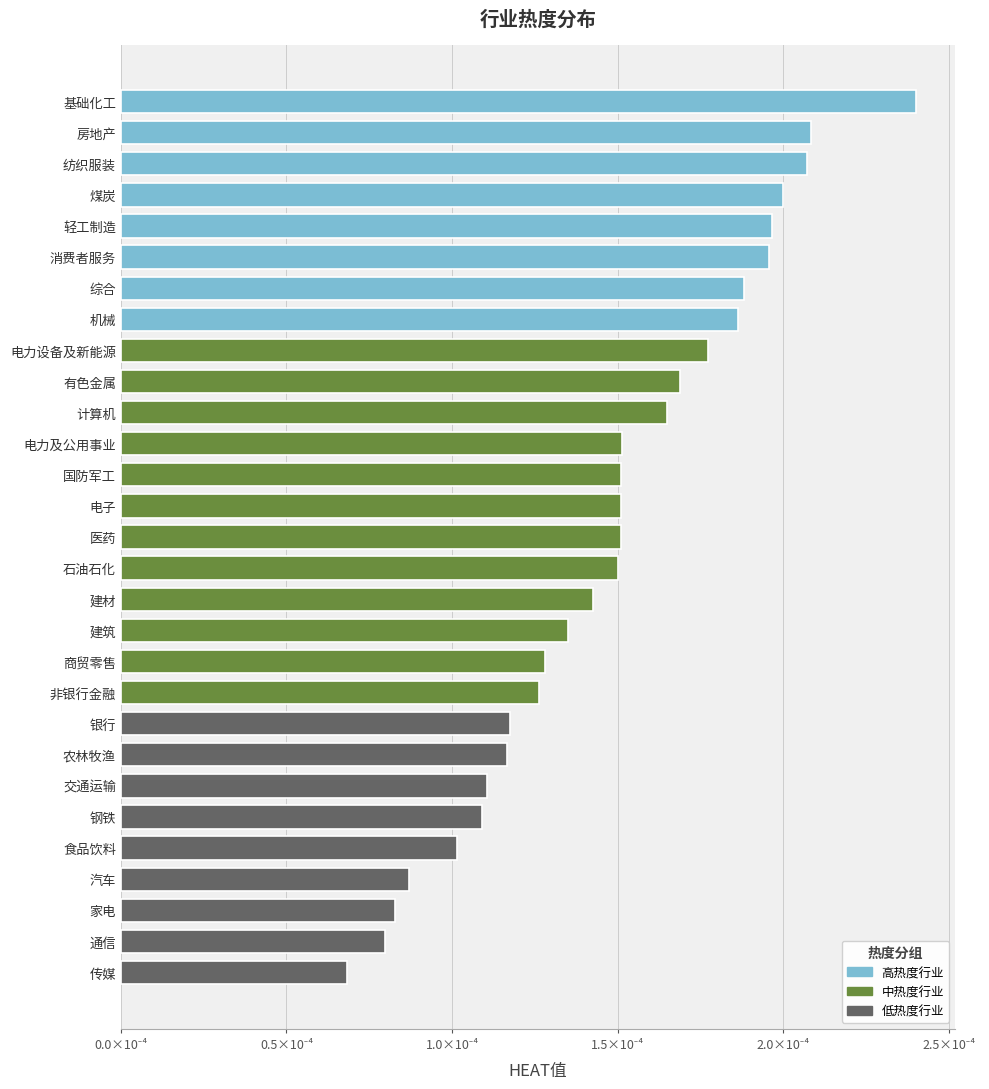

Does the chart contain any negative values?

No